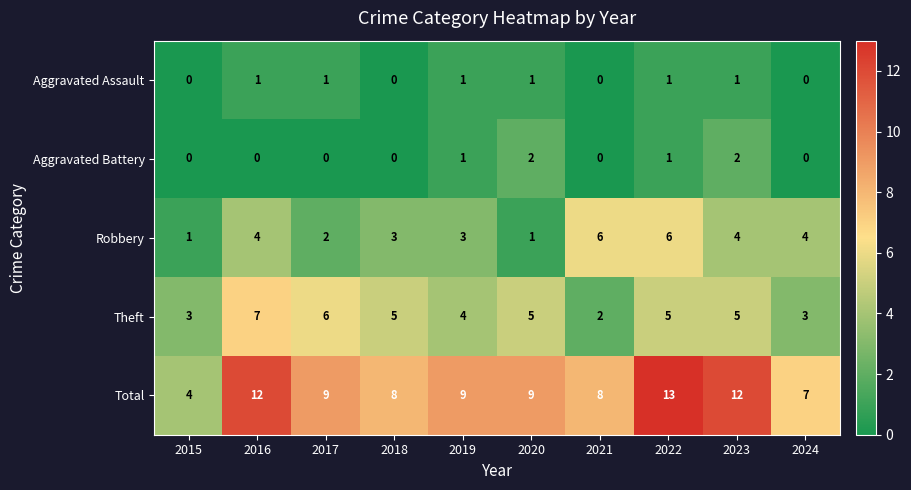

What is the difference between the highest and lowest values at 2021?

8